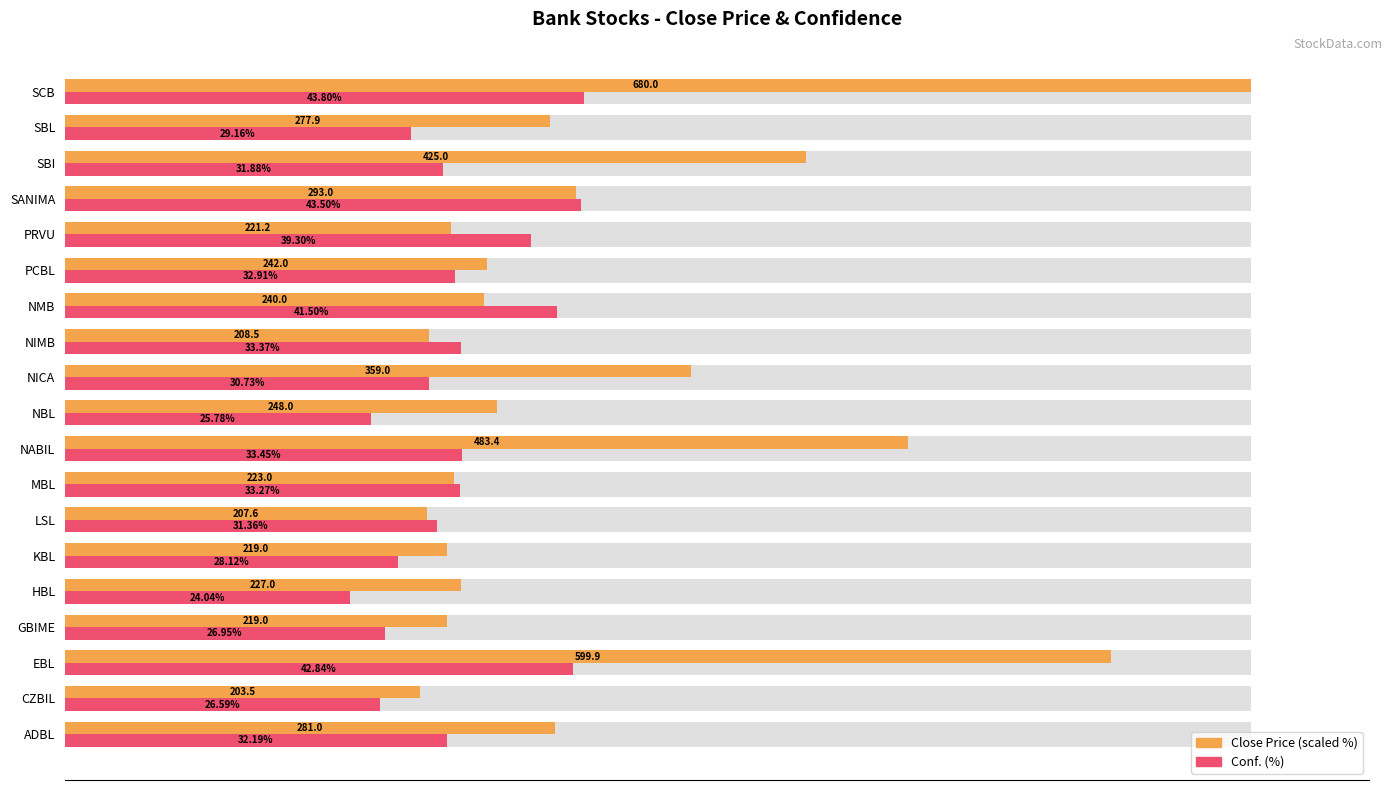

List the series in order of their overall mean, highest first.

Close Price (scaled %), Conf. (%)